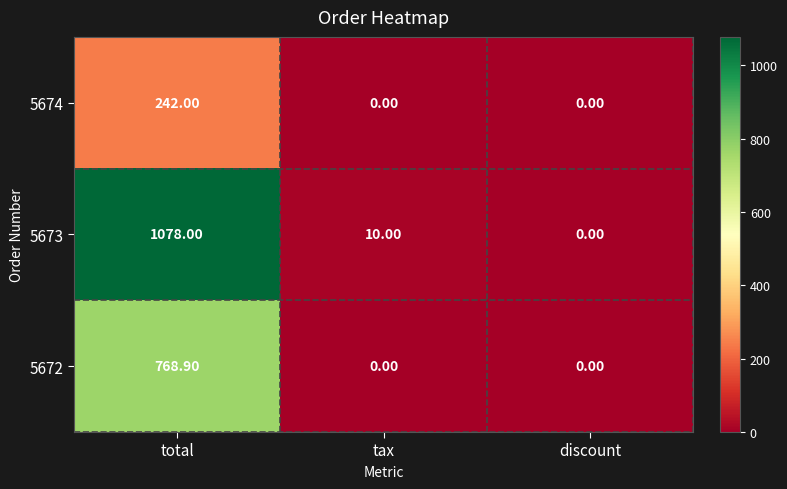

Is the value of 5672 at tax greater than the value of 5674 at total?

No